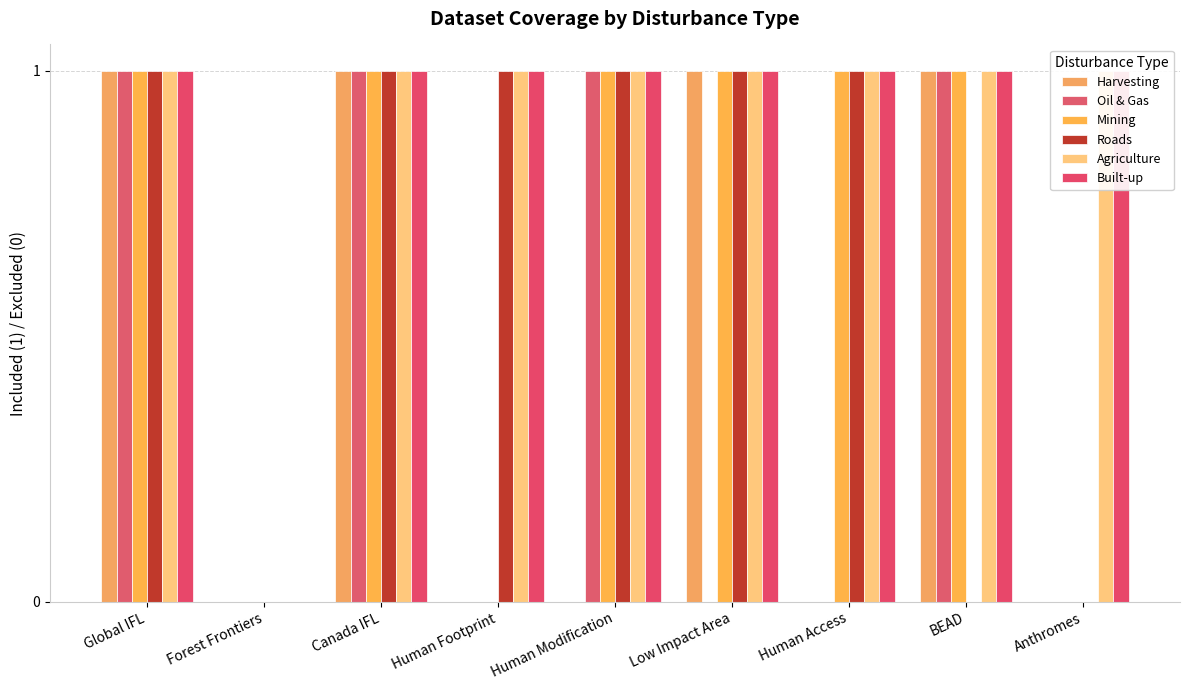

How many categories are shown in the chart?

9